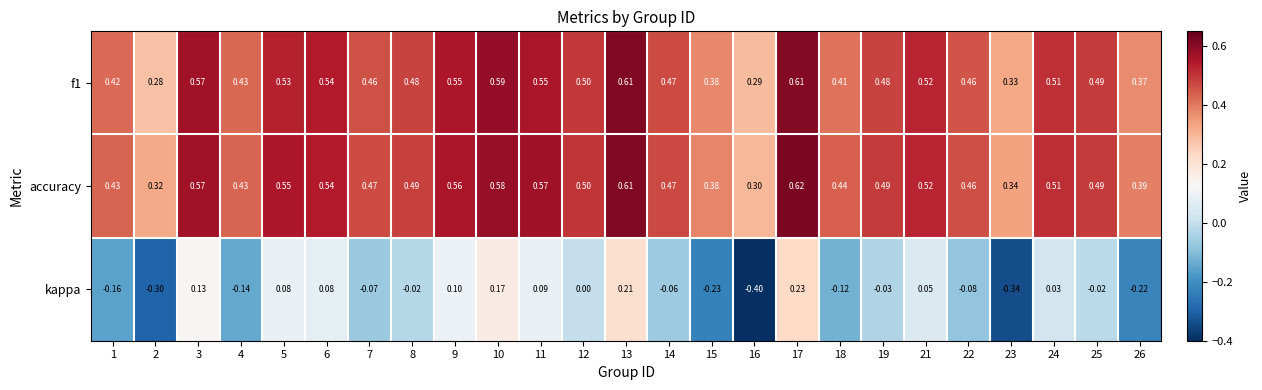

Which series has the largest total across all categories?

accuracy